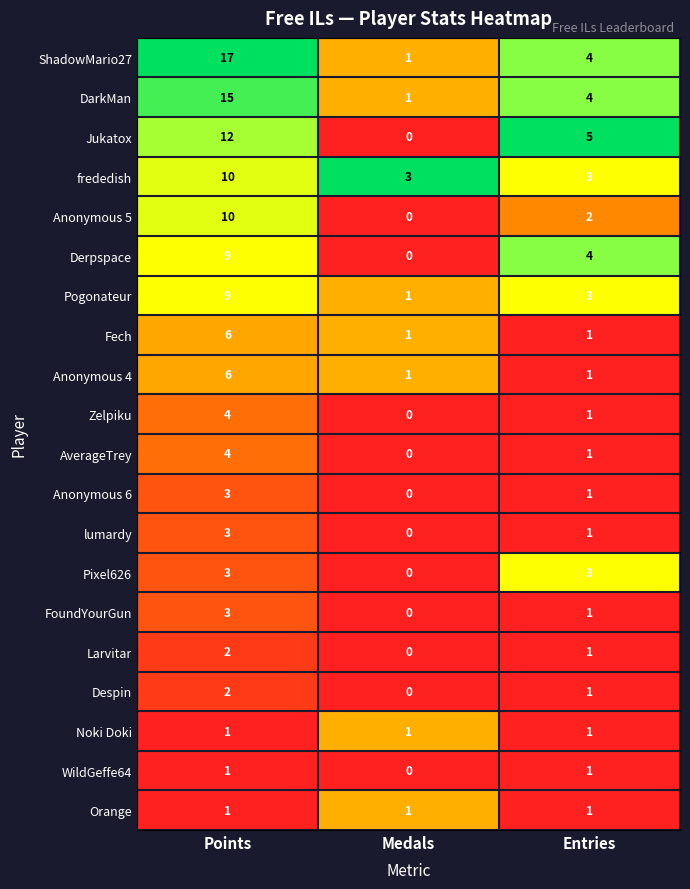

Which series has the largest range (max minus min)?

ShadowMario27